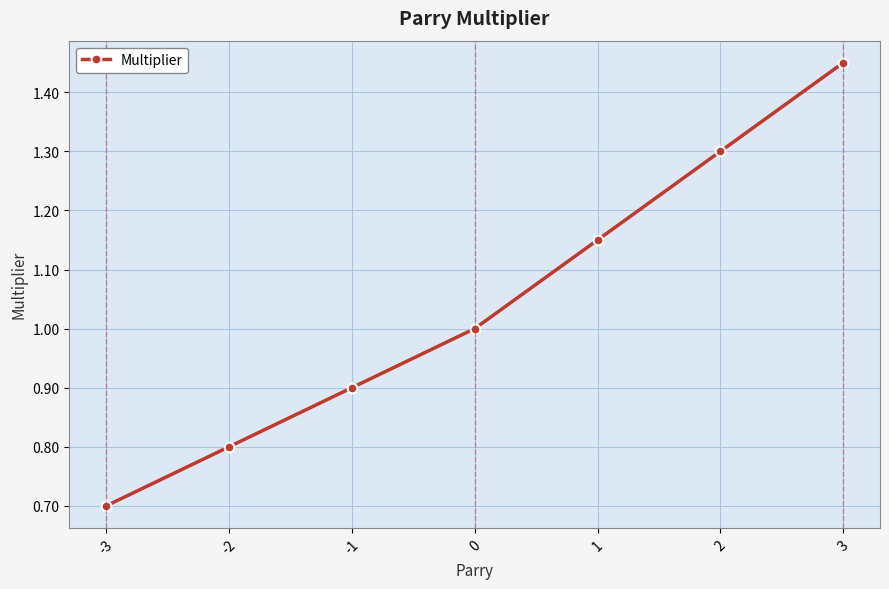

What is the sum of the values at -2 and -1?

1.7